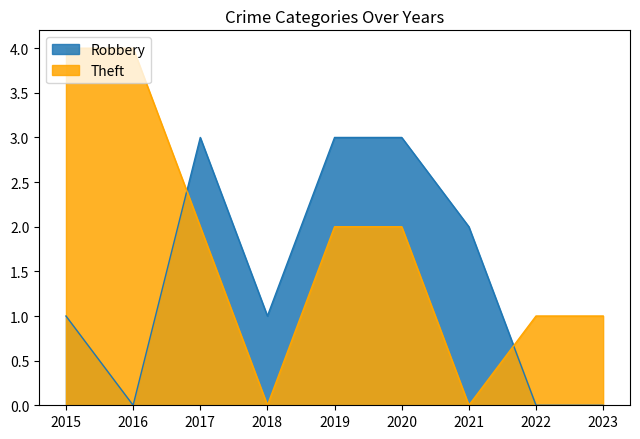

What is the difference between the maximum and minimum values in the Theft series?

4